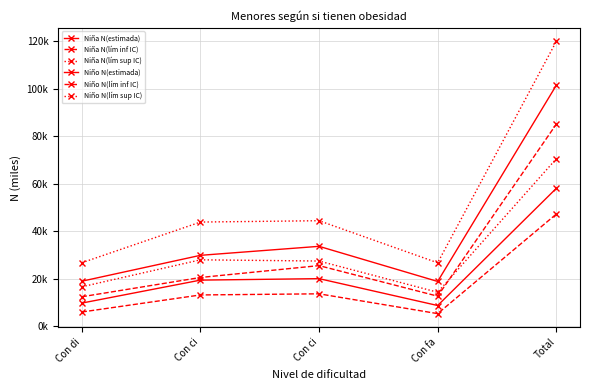

The Niña N(estimada) series shows 31.2 at Con ci. True or false?

False